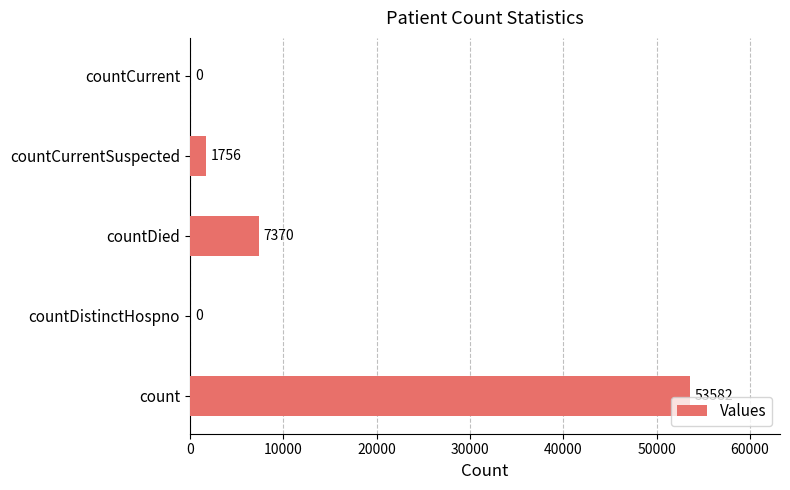

The chart shows a value of 53582 at count. True or false?

True